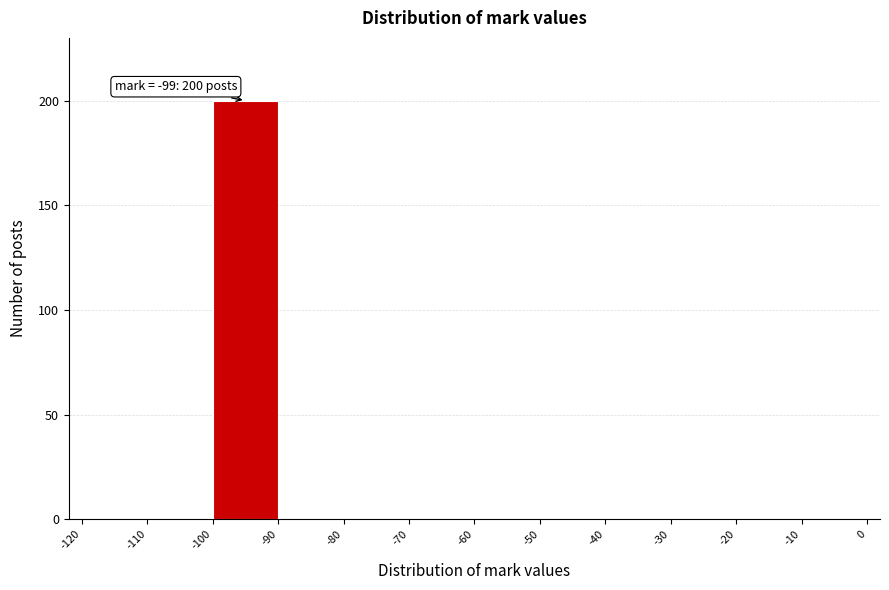

Over which range of the x-axis is the bar tallest?

-100 to -90